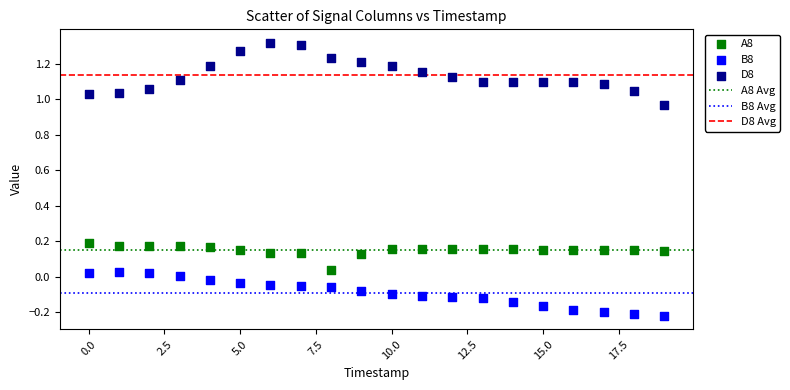

Which series contains the highest Y value?

D8